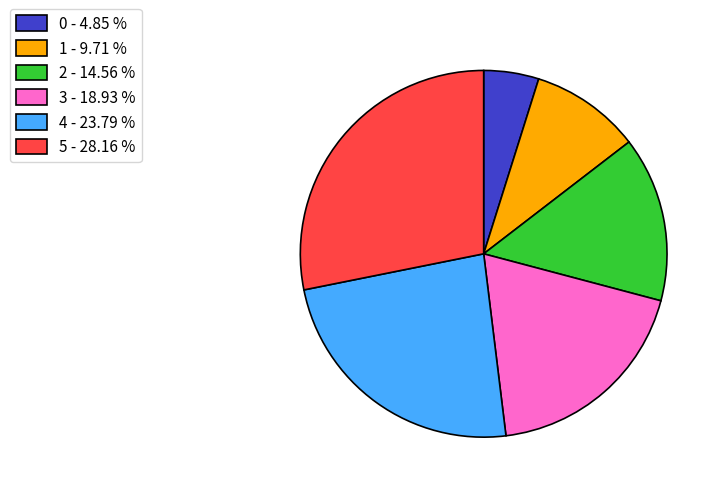

Is there a majority slice in this chart?

No